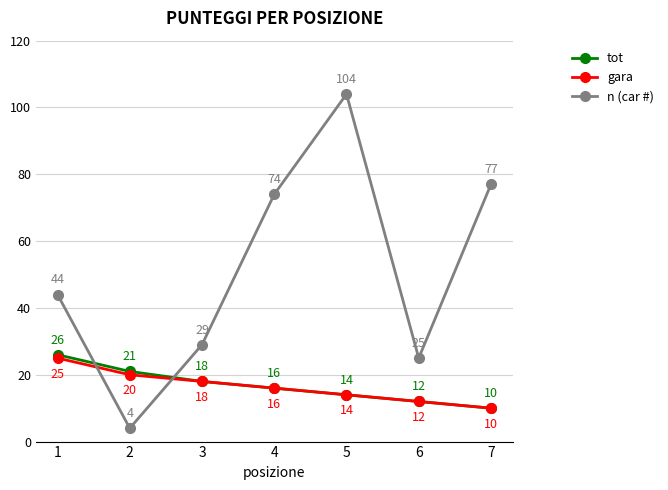

What are all the series names shown in the legend?

tot, gara, n (car #)